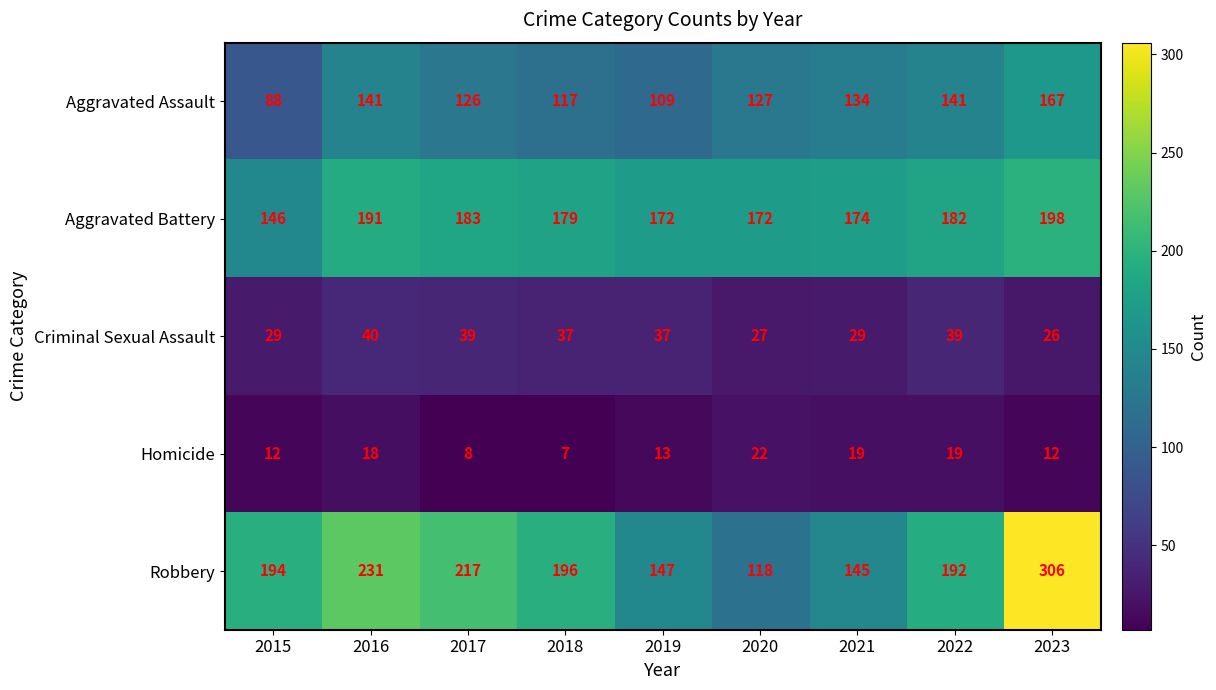

List the series in order of their peak value, highest first.

Robbery, Aggravated Battery, Aggravated Assault, Criminal Sexual Assault, Homicide